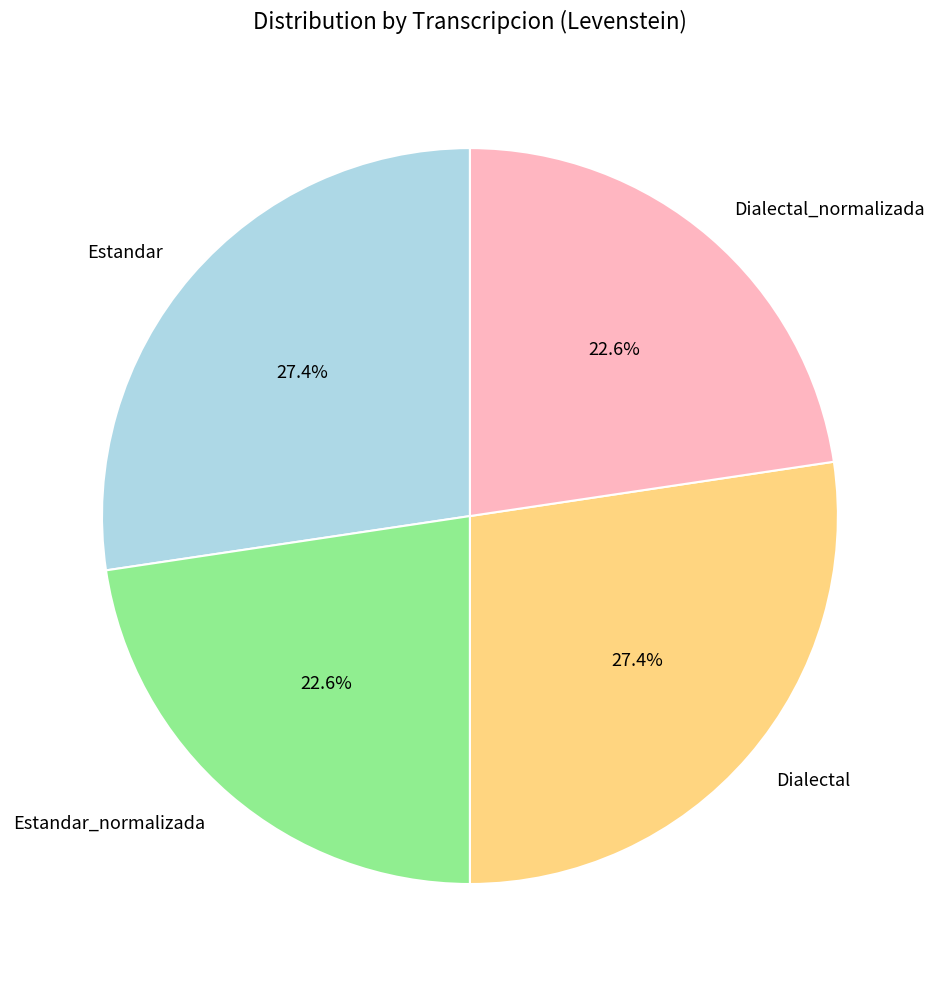

True or false: Dialectal_normalizada accounts for 34% of the total.

False